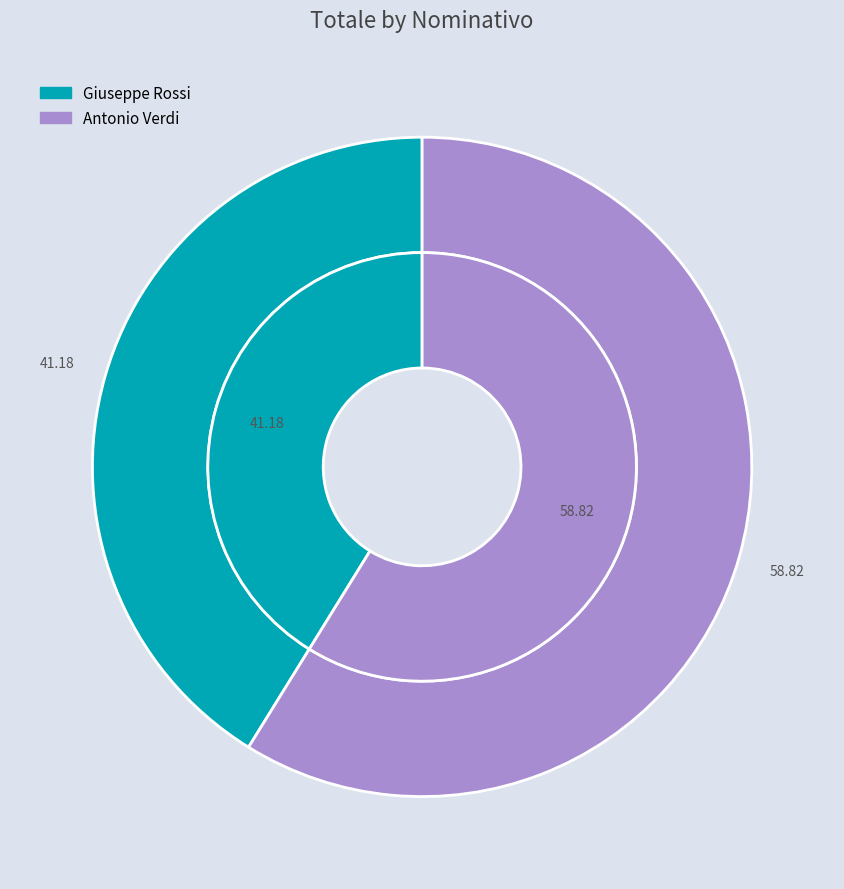

Is there any slice that represents more than half of the pie?

Yes